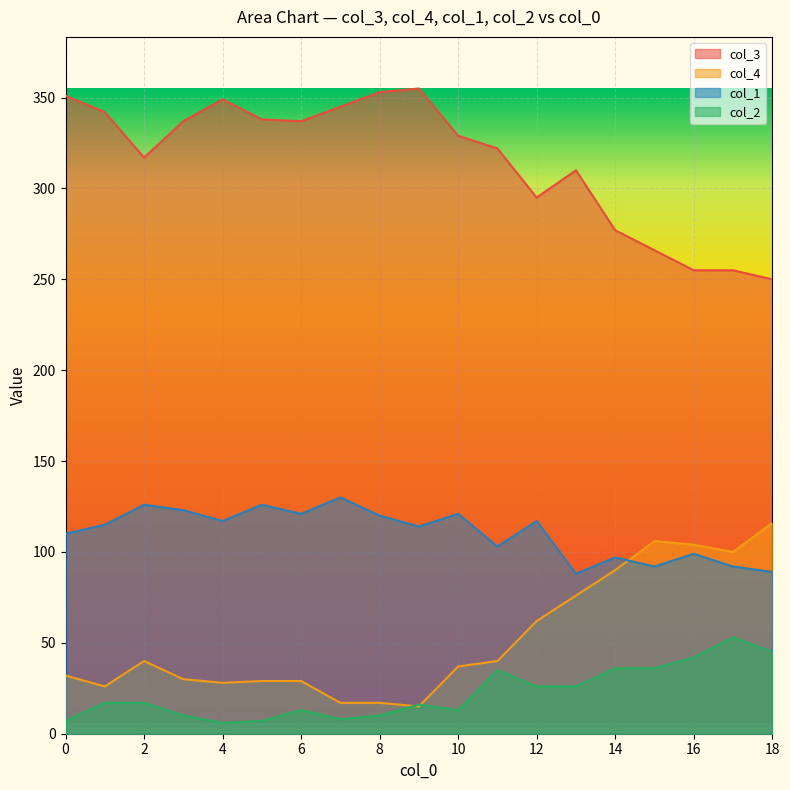

Reading left to right, list all the values displayed in this chart.

col_3: 0=351	1=342	2=317	3=337	4=349	5=338	6=337	7=345	8=353	9=355	10=329	11=322	12=295	13=310	14=277	15=266	16=255	17=255	18=250
col_4: 0=32	1=26	2=40	3=30	4=28	5=29	6=29	7=17	8=17	9=15	10=37	11=40	12=62	13=76	14=90	15=106	16=104	17=100	18=116
col_1: 0=110	1=115	2=126	3=123	4=117	5=126	6=121	7=130	8=120	9=114	10=121	11=103	12=117	13=88	14=97	15=92	16=99	17=92	18=89
col_2: 0=7	1=17	2=17	3=10	4=6	5=7	6=13	7=8	8=10	9=16	10=13	11=35	12=26	13=26	14=36	15=36	16=42	17=53	18=45